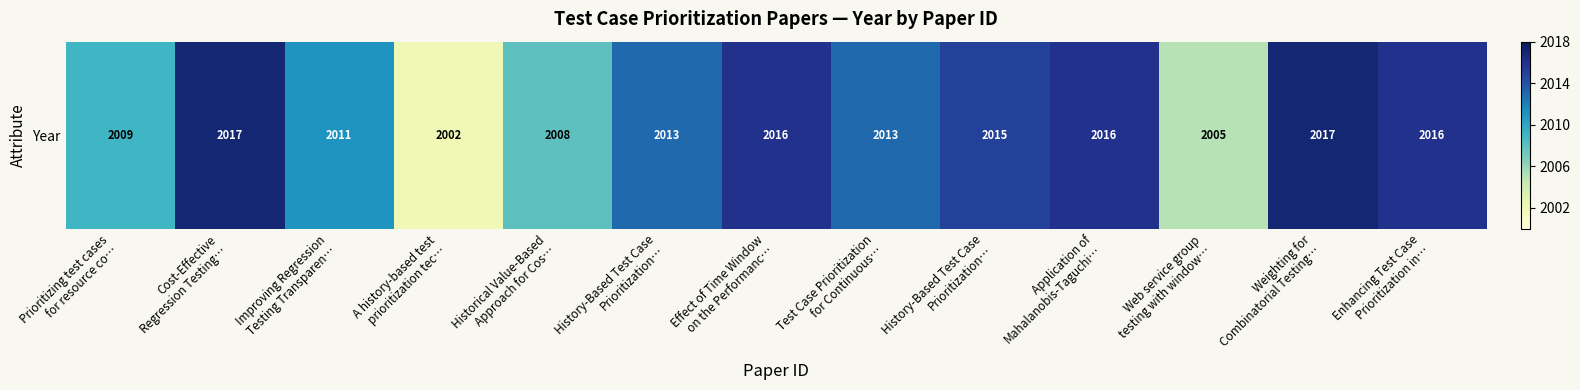

What is the sum of all values?

26158